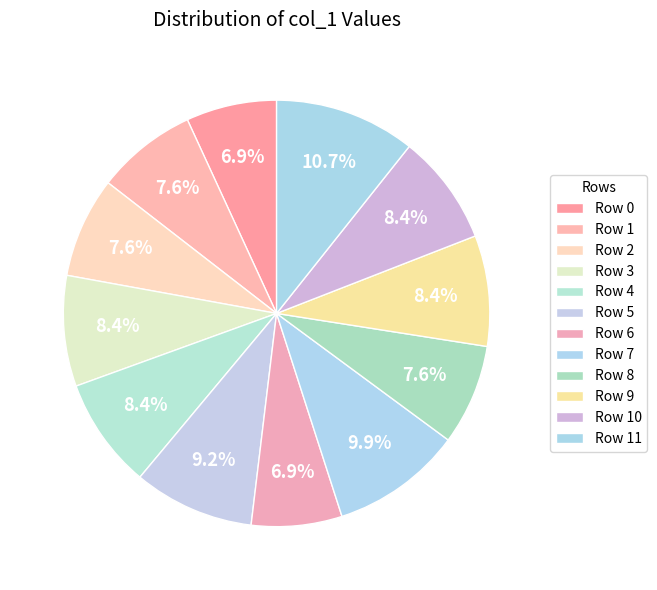

To the nearest percent, what percentage of the pie is Row 2?

8%